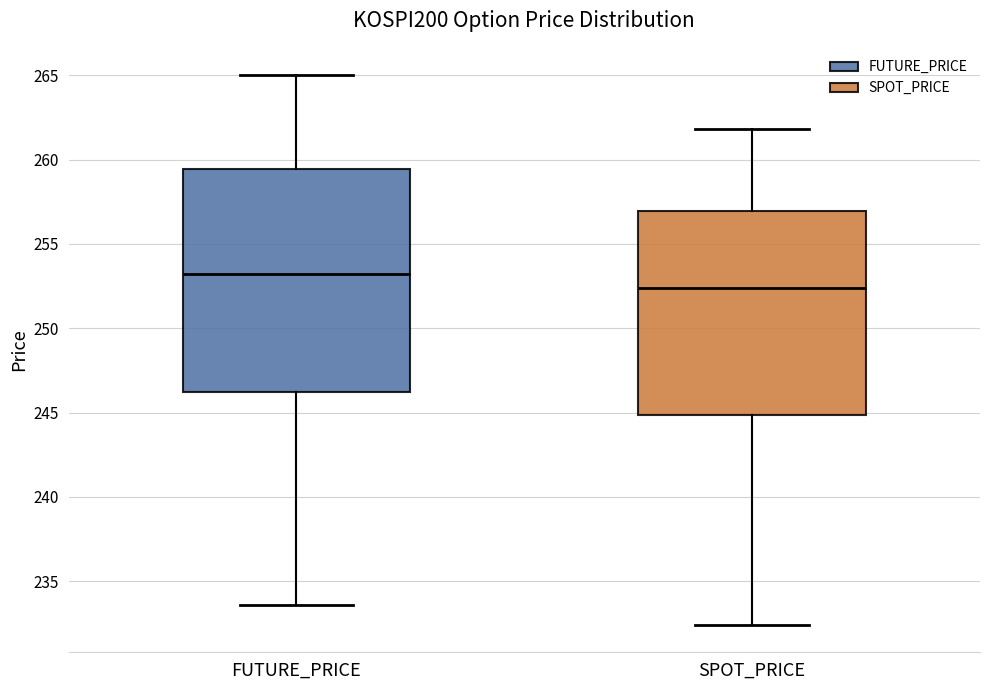

Reading left to right, read every box against the y-axis: the position of its median line, the range the box covers, and the ends of its whiskers. The values are not printed on the chart, so give them approximately, as read against the axis.

FUTURE_PRICE: median 253.0, box 246.5 to 259.5, whiskers 233.5 to 265.0
SPOT_PRICE: median 252.5, box 245.0 to 257.0, whiskers 232.5 to 262.0